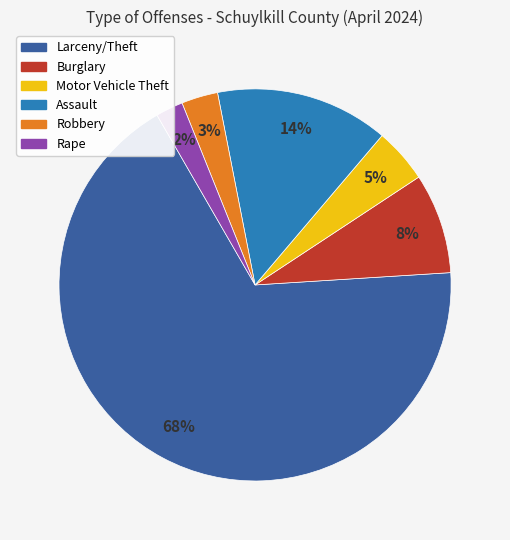

Is there any slice that represents more than half of the pie?

Yes